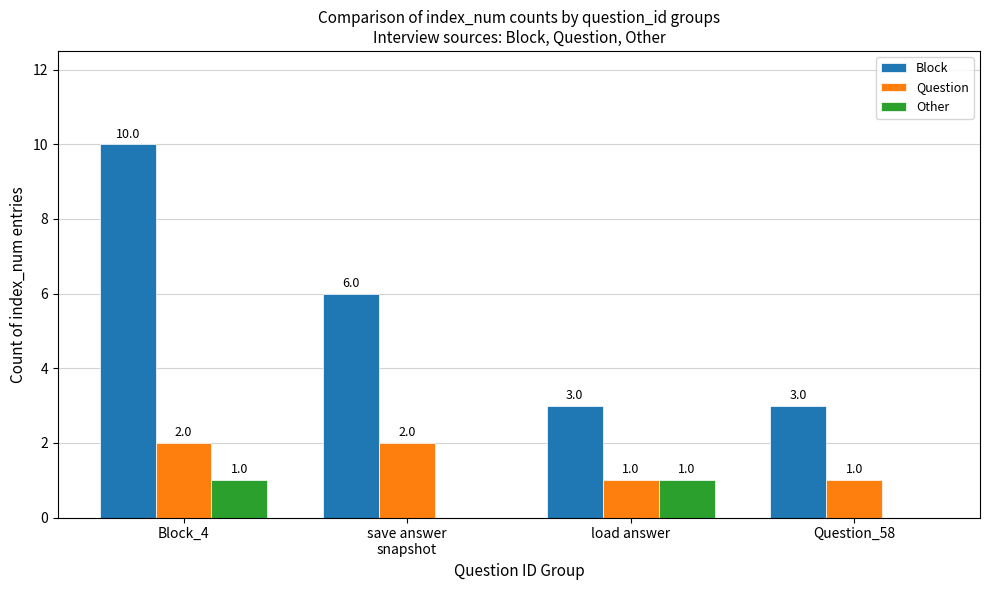

Are the bars horizontal?

No